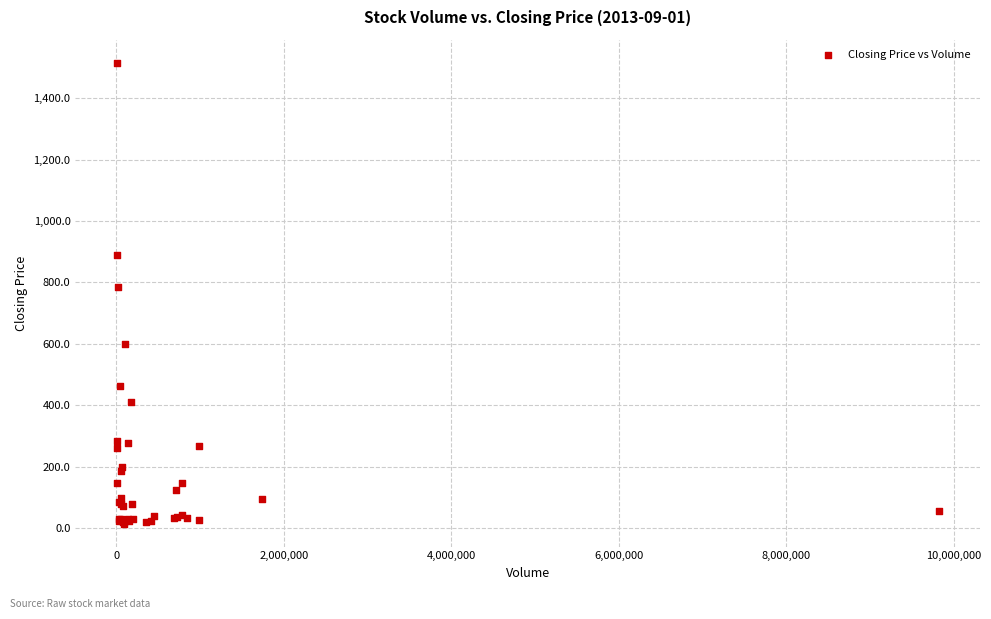

What Y value in the scatter plot is closest to 764?

784.6